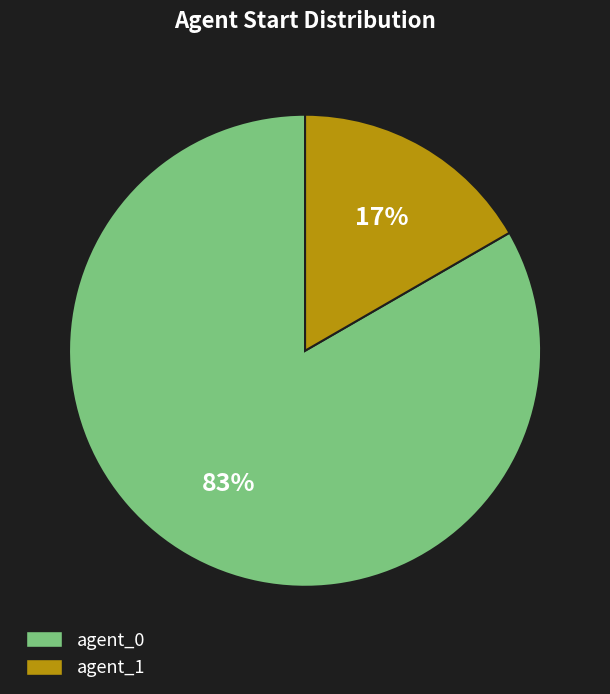

How many slices are in this pie chart?

2